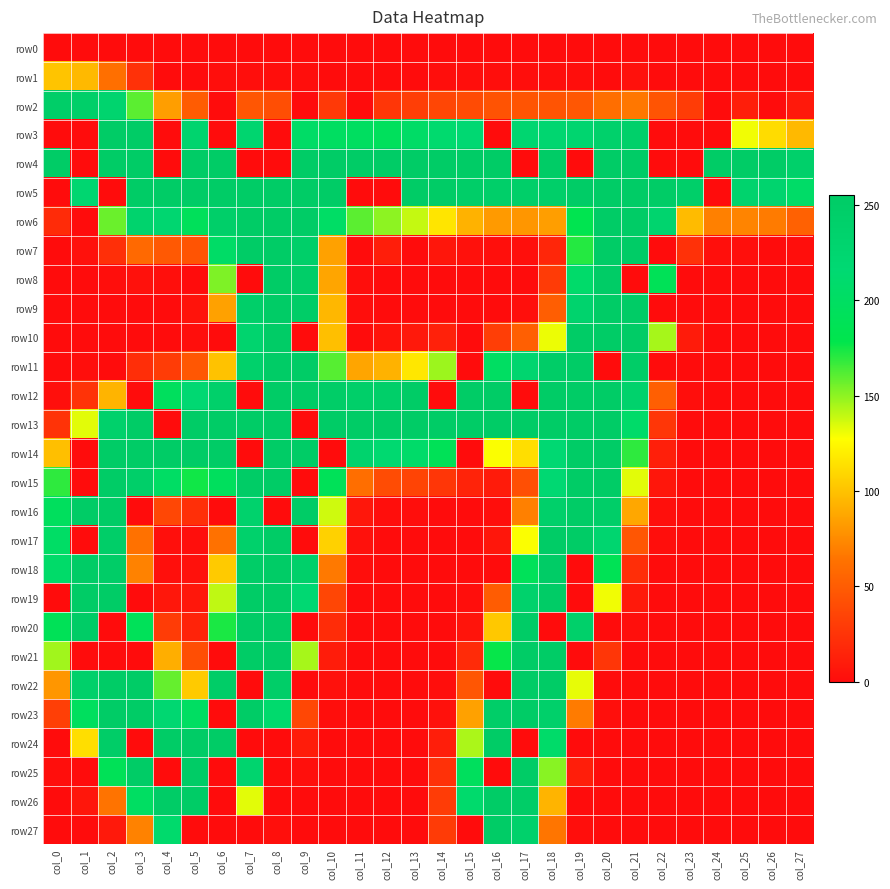

Between col_9 and col_26, which series saw the biggest shift?

row12